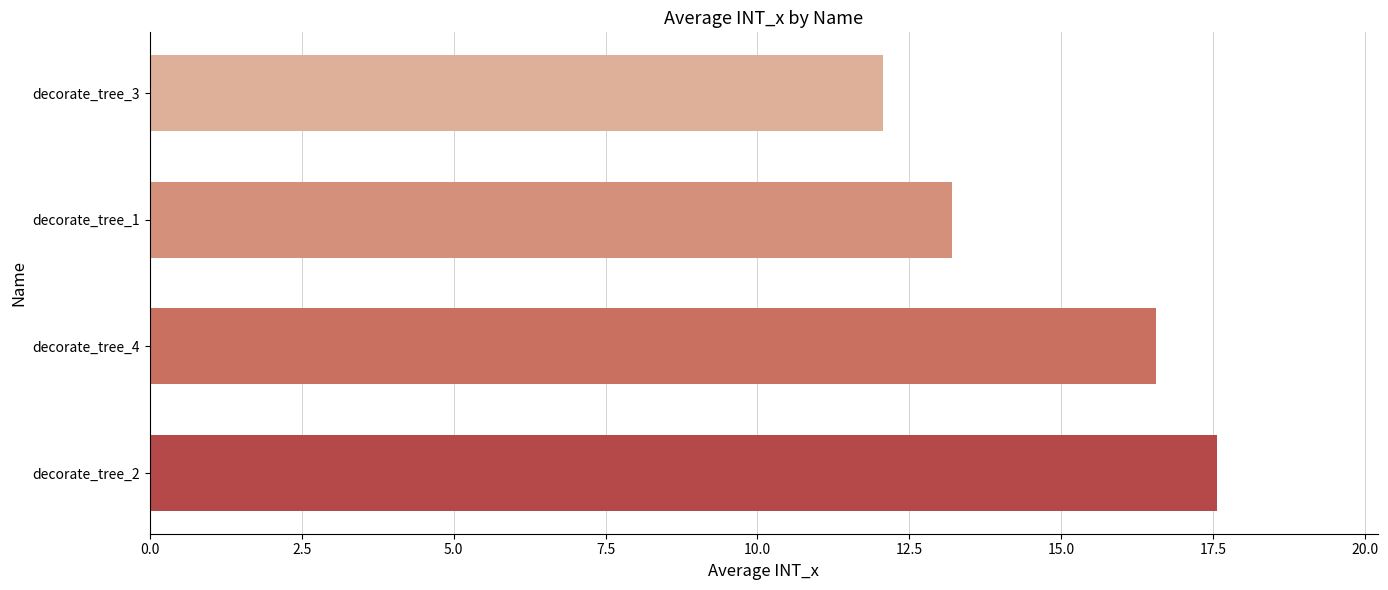

Rank the categories by value from highest to lowest.

decorate_tree_2, decorate_tree_4, decorate_tree_1, decorate_tree_3